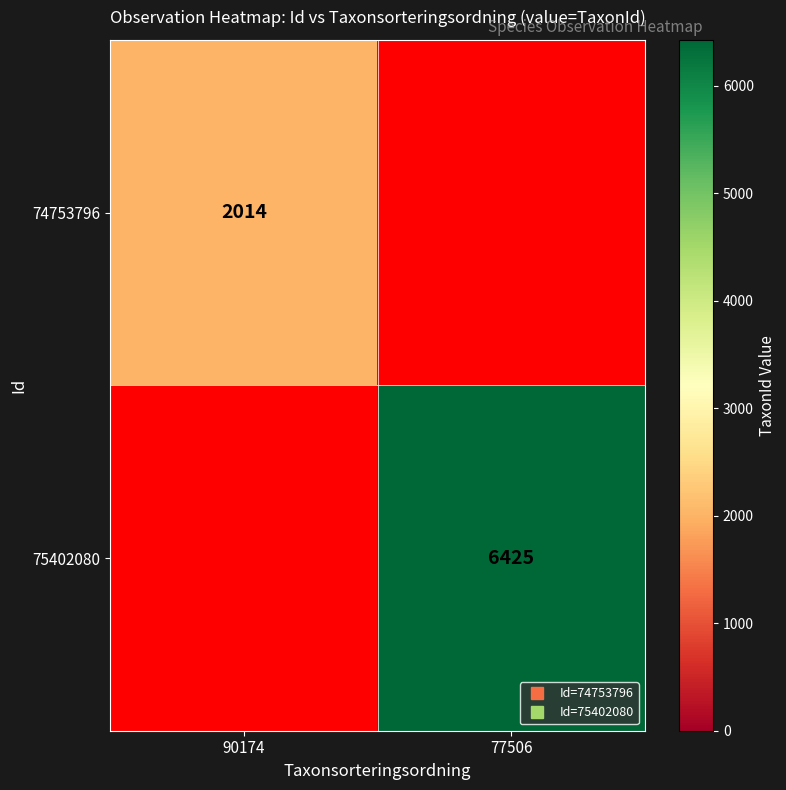

At 77506, list the series in order from largest to smallest.

75402080, 74753796